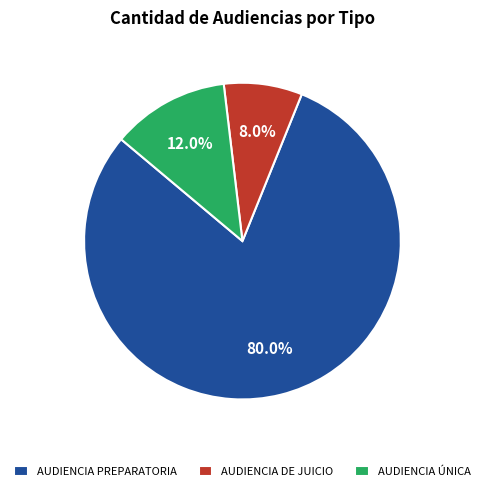

Which category has the smallest portion of the pie?

AUDIENCIA DE JUICIO